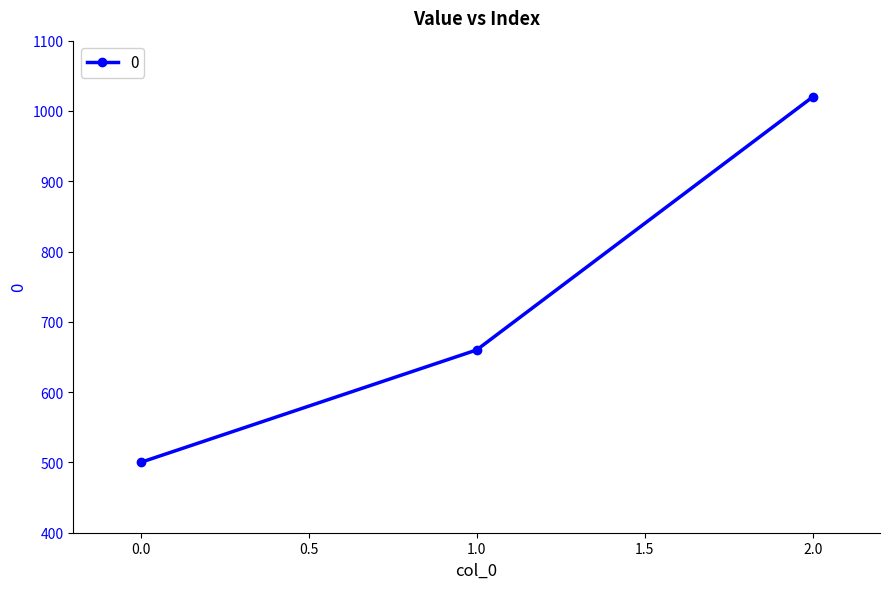

Reading left to right, transcribe all the data shown in this chart.

500	660	1020